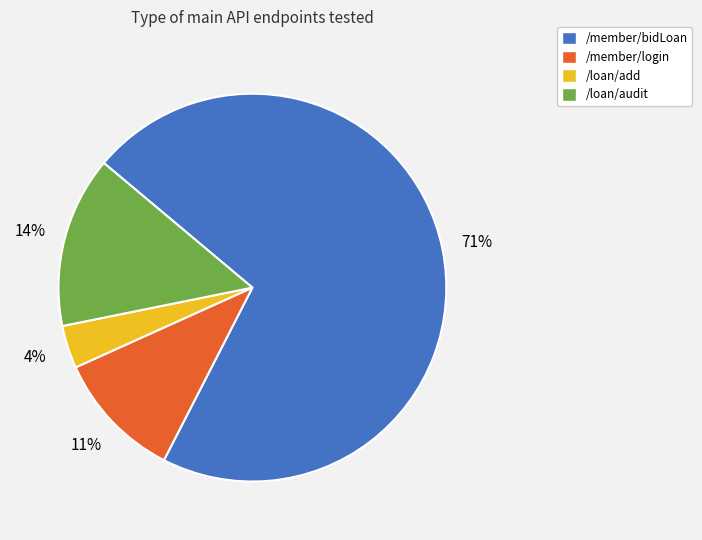

Between /member/login and /member/bidLoan, which is larger?

/member/bidLoan